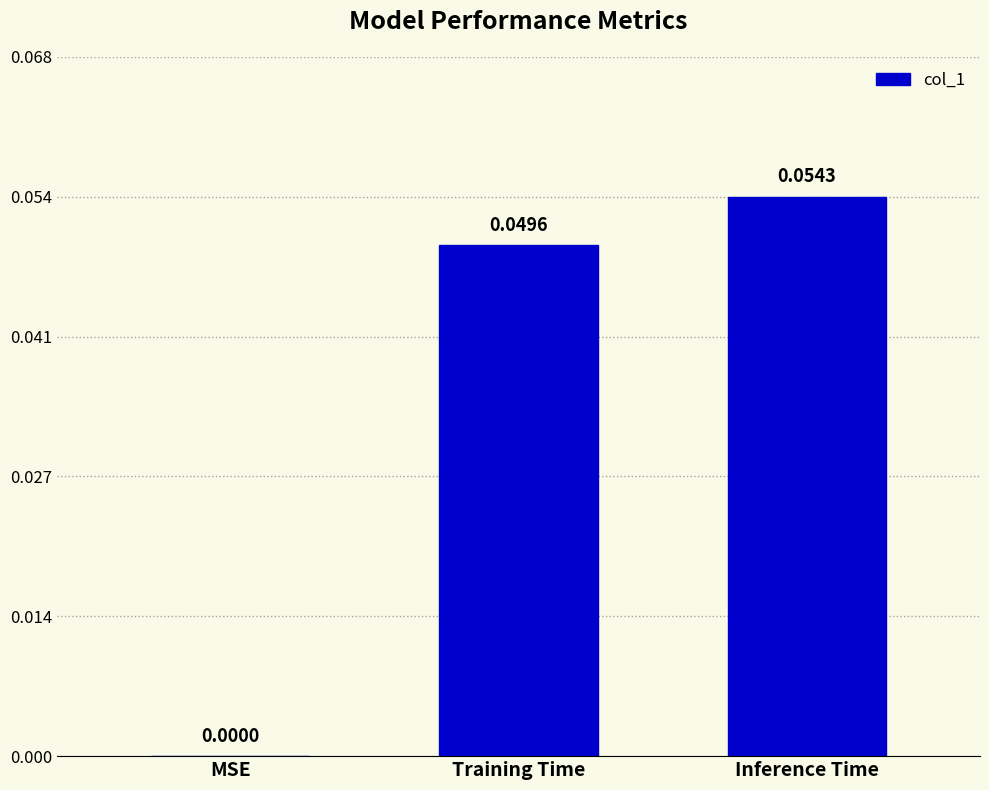

At which category does the chart reach its peak across all series?

Inference Time